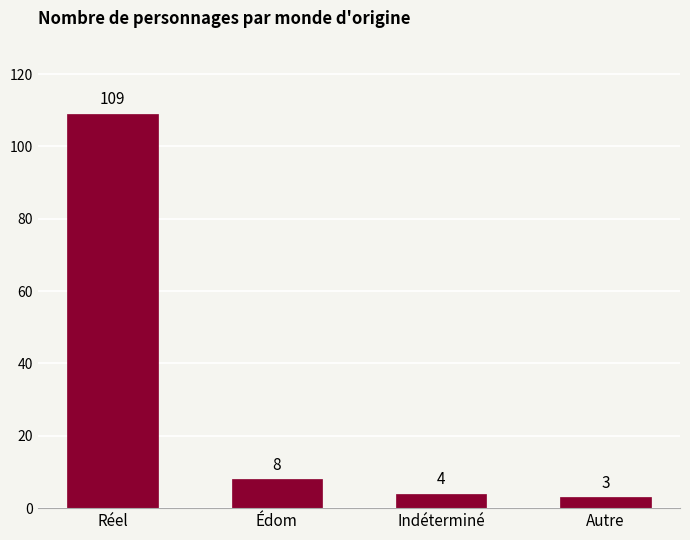

Is it true that the value at Réel is 52?

False